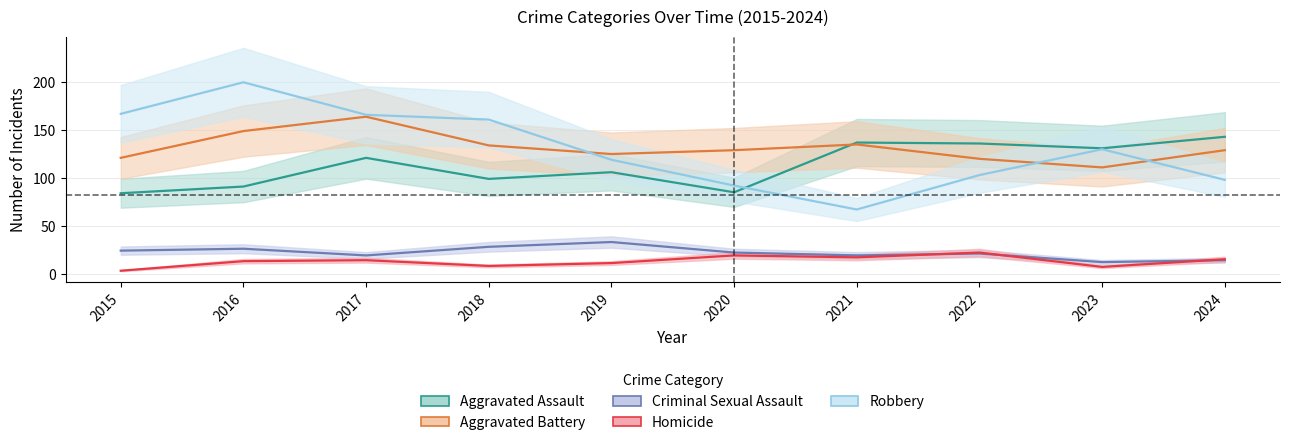

What are all the series names shown in the legend?

Aggravated Assault, Aggravated Battery, Criminal Sexual Assault, Homicide, Robbery